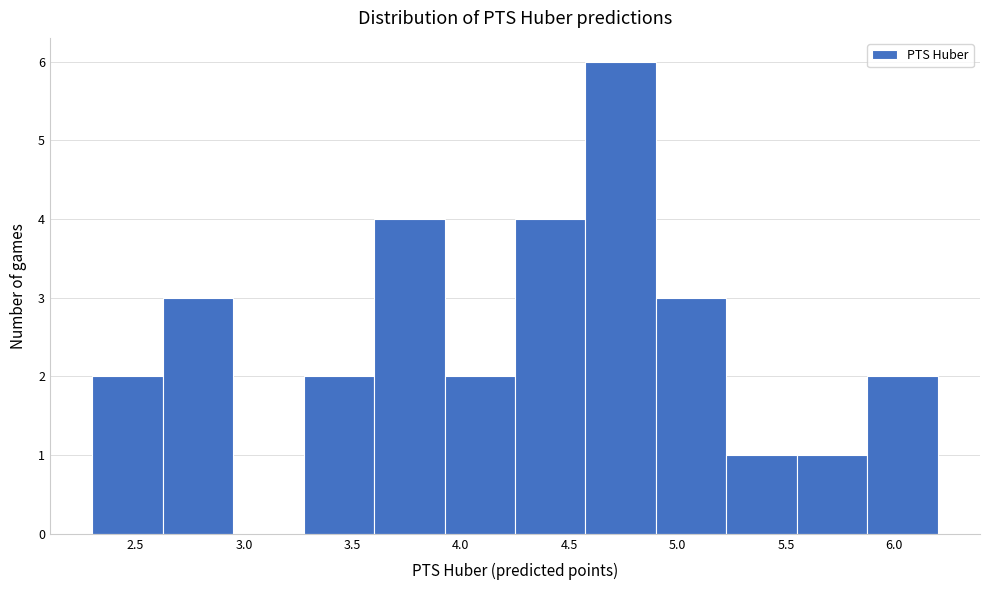

Reading left to right, transcribe this chart: for each bar, give the range it covers on the x-axis and its height. Neither the bar edges nor the heights are printed on the chart, so give them approximately, as read against the axes.

2.30 to 2.60: 2
2.60 to 2.95: 3
2.95 to 3.30: 0
3.30 to 3.60: 2
3.60 to 3.95: 4
3.95 to 4.25: 2
4.25 to 4.60: 4
4.60 to 4.90: 6
4.90 to 5.25: 3
5.25 to 5.55: 1
5.55 to 5.90: 1
5.90 to 6.20: 2